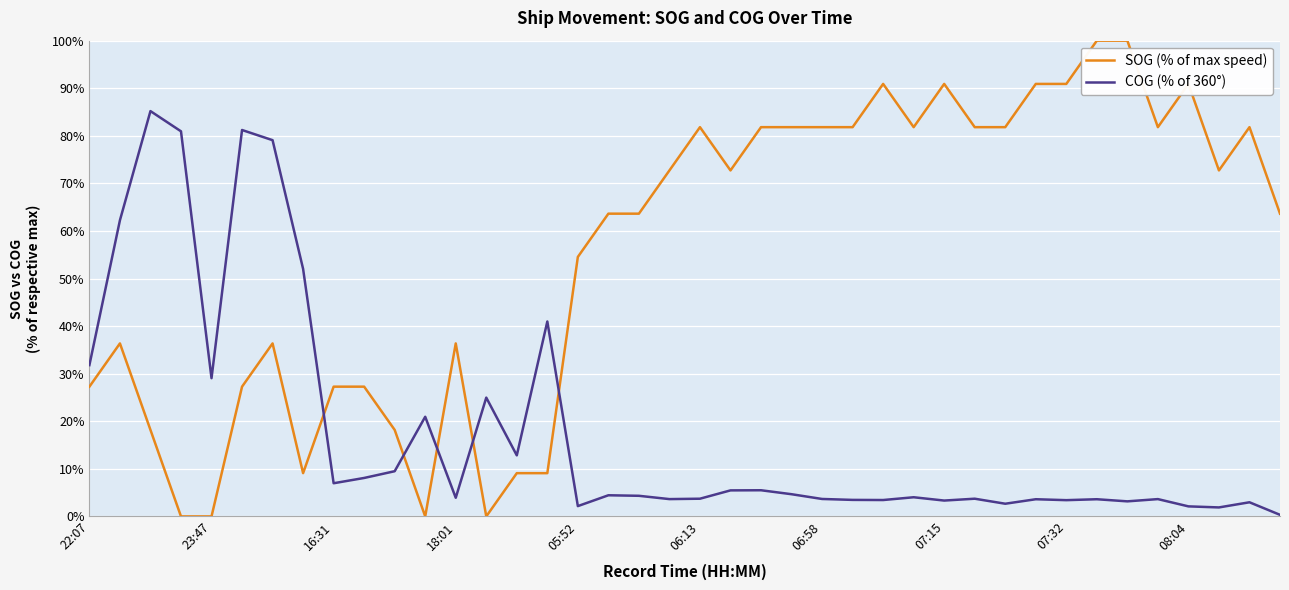

What is the maximum value for COG (% of 360°)?

85.2